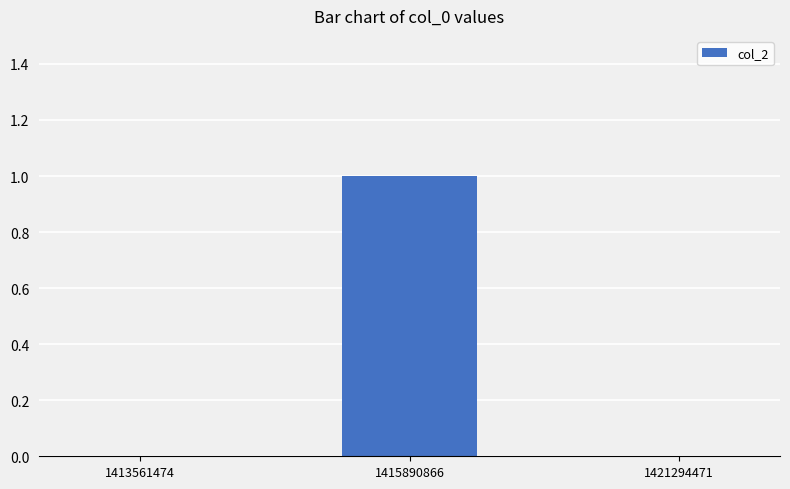

Reading left to right, extract all data points from this chart.

0	1	0